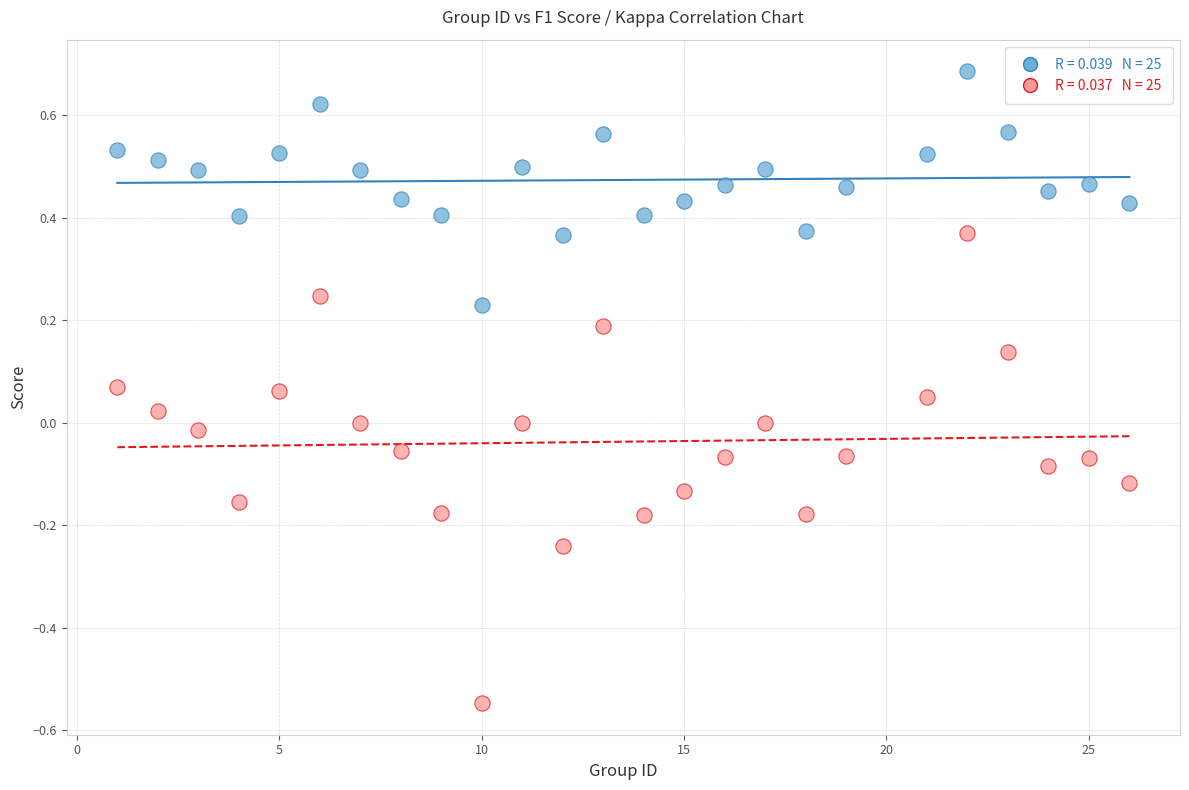

Across all data points, what is the range of X values (max minus min)?

25.0